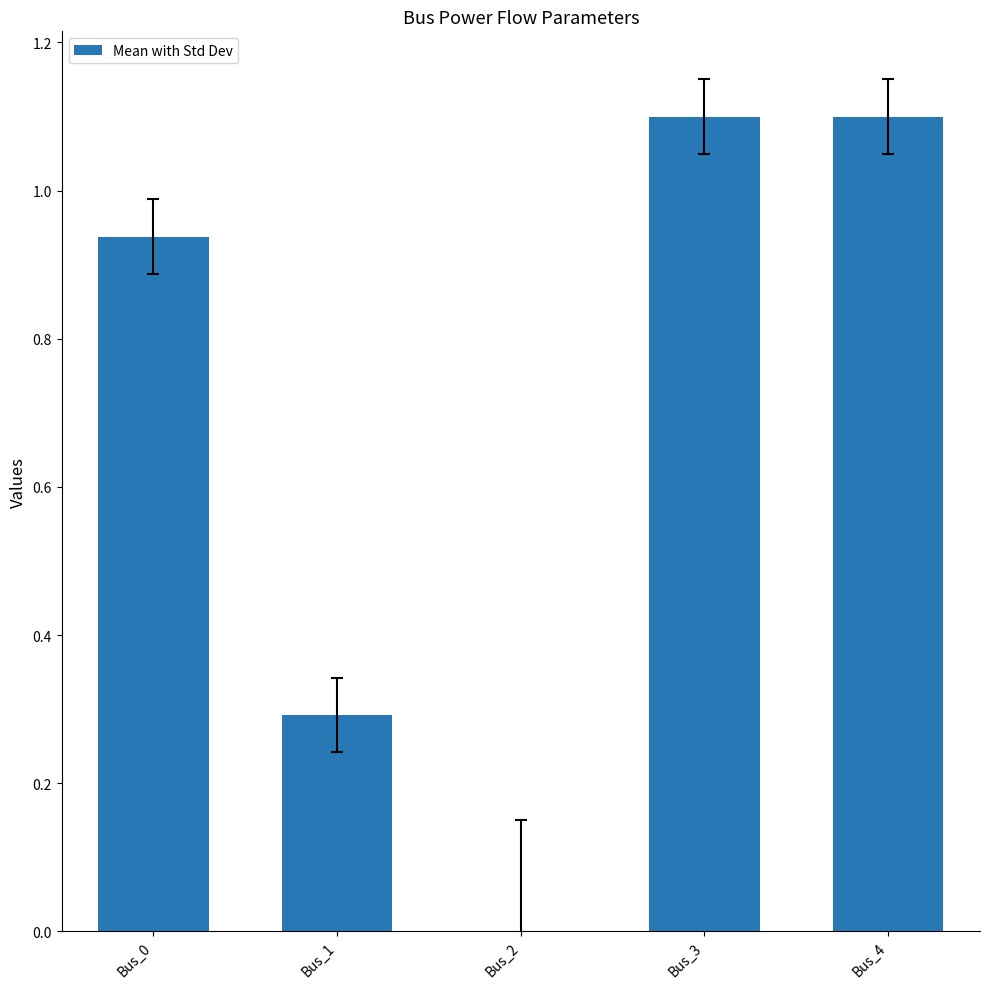

At which label is the value closest to 0?

Bus_2